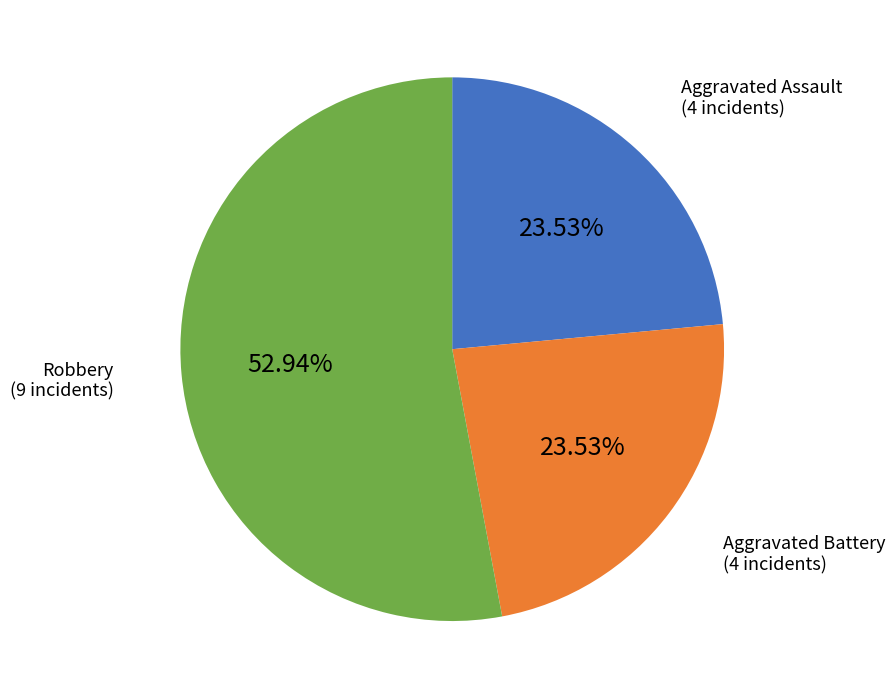

Is there a majority slice in this chart?

Yes